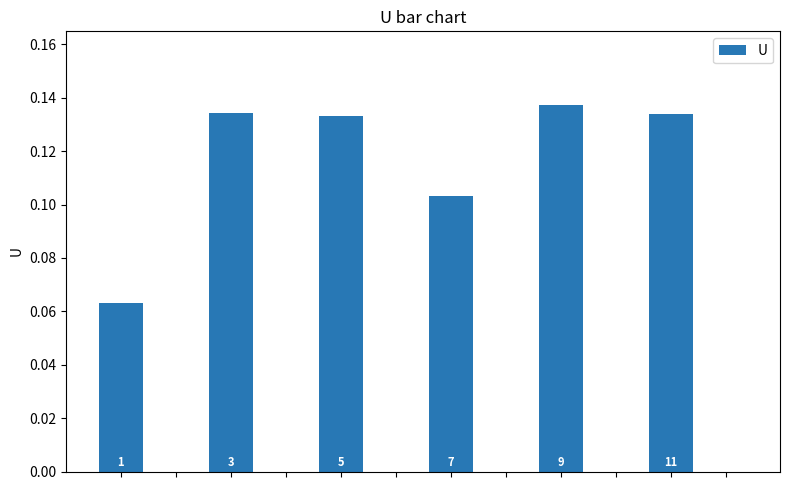

Does the chart contain stacked bars?

No